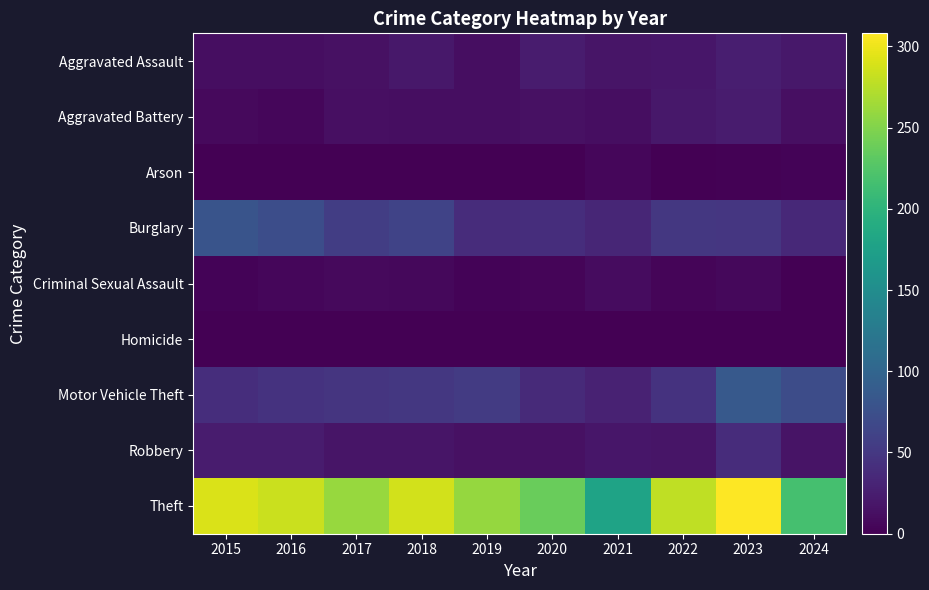

Which series changed the most between 2015 and 2016?

Burglary